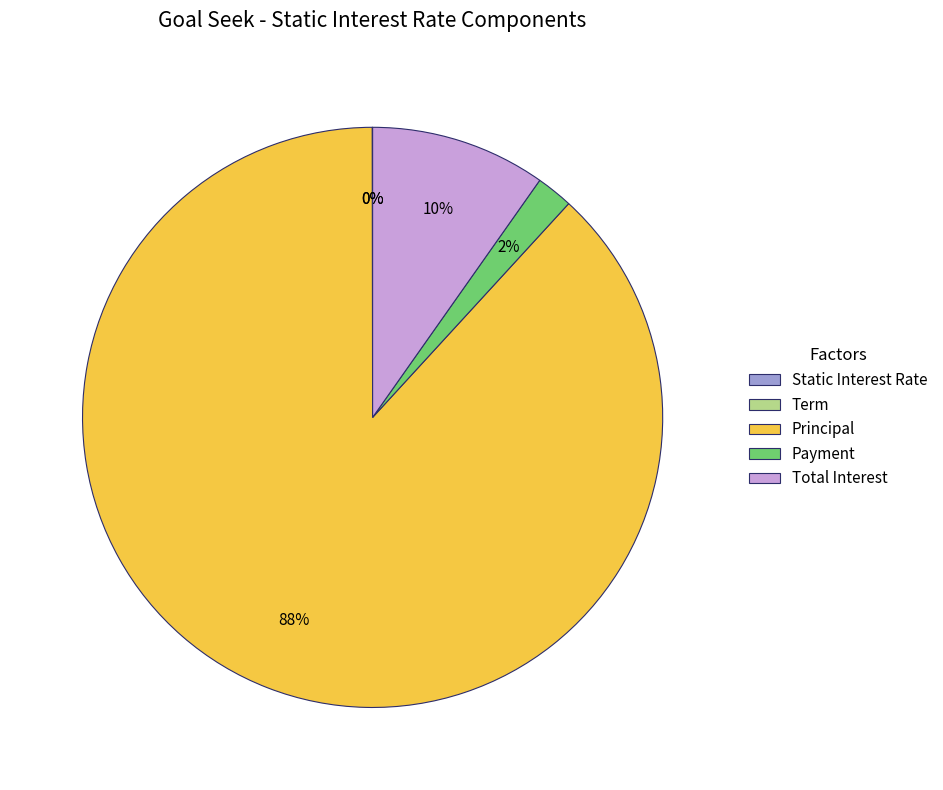

Which has a higher value, Principal or Payment?

Principal